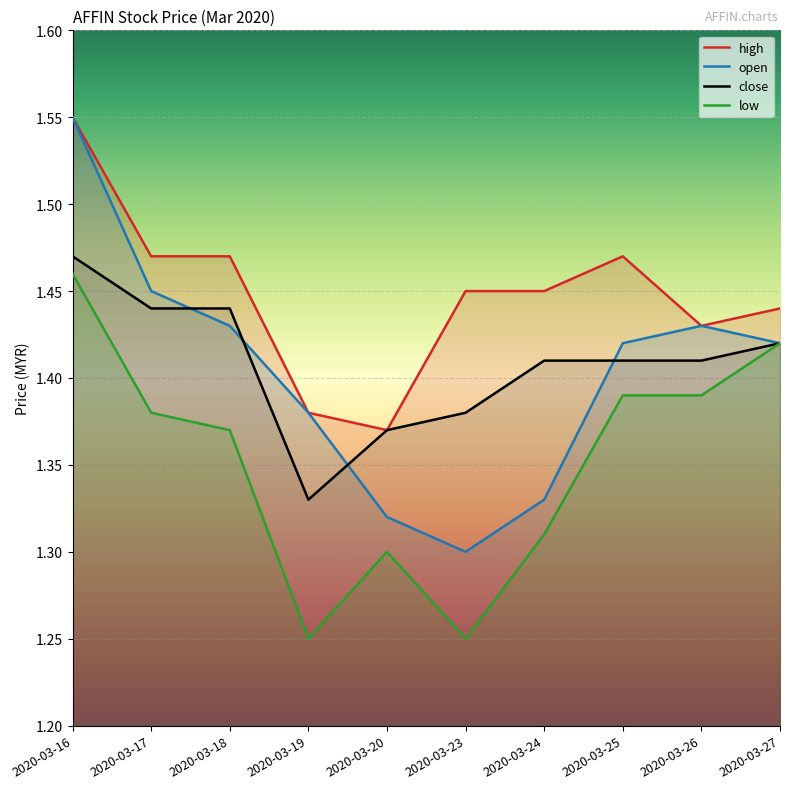

Between 2020-03-25 and 2020-03-26, which series saw the biggest shift?

high